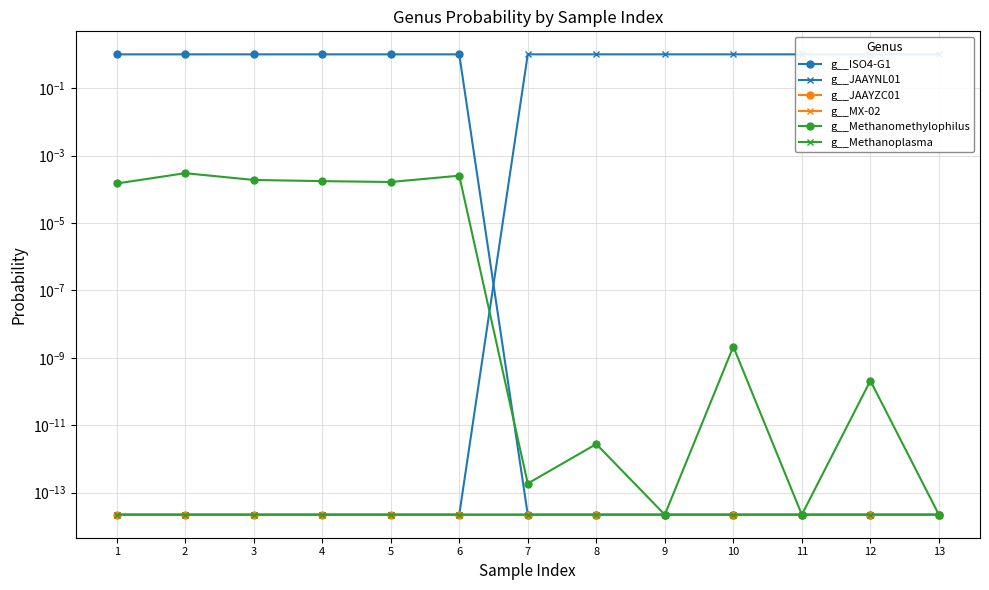

How many lines are shown in the chart?

6